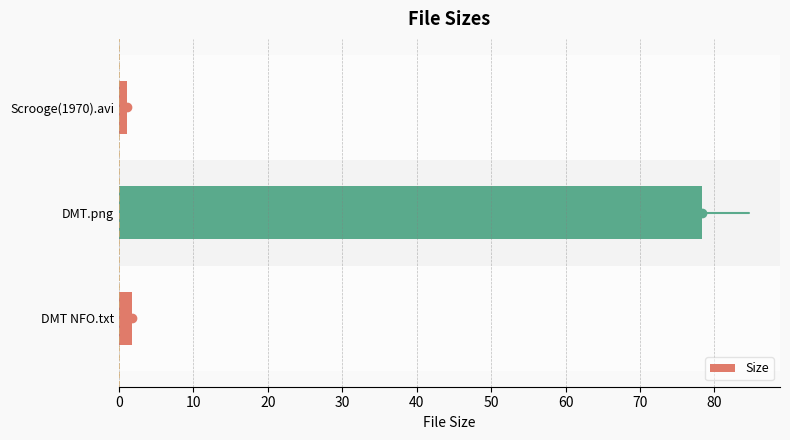

What is the maximum value shown in the chart?

78.3